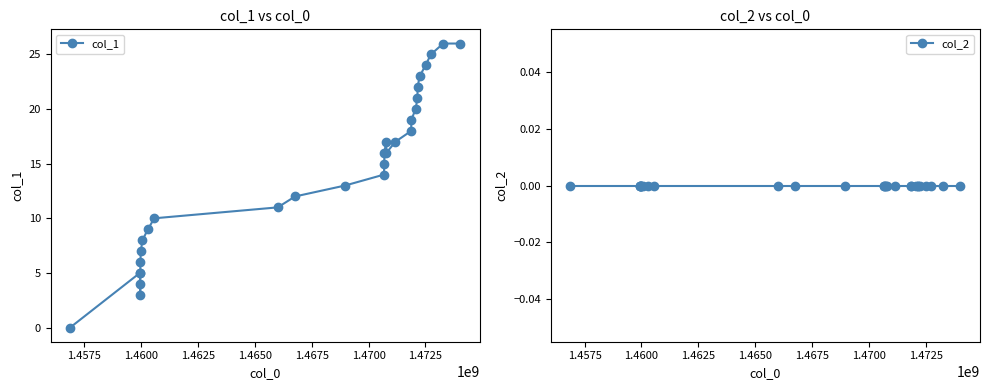

Which series has the largest total across all categories?

col_1